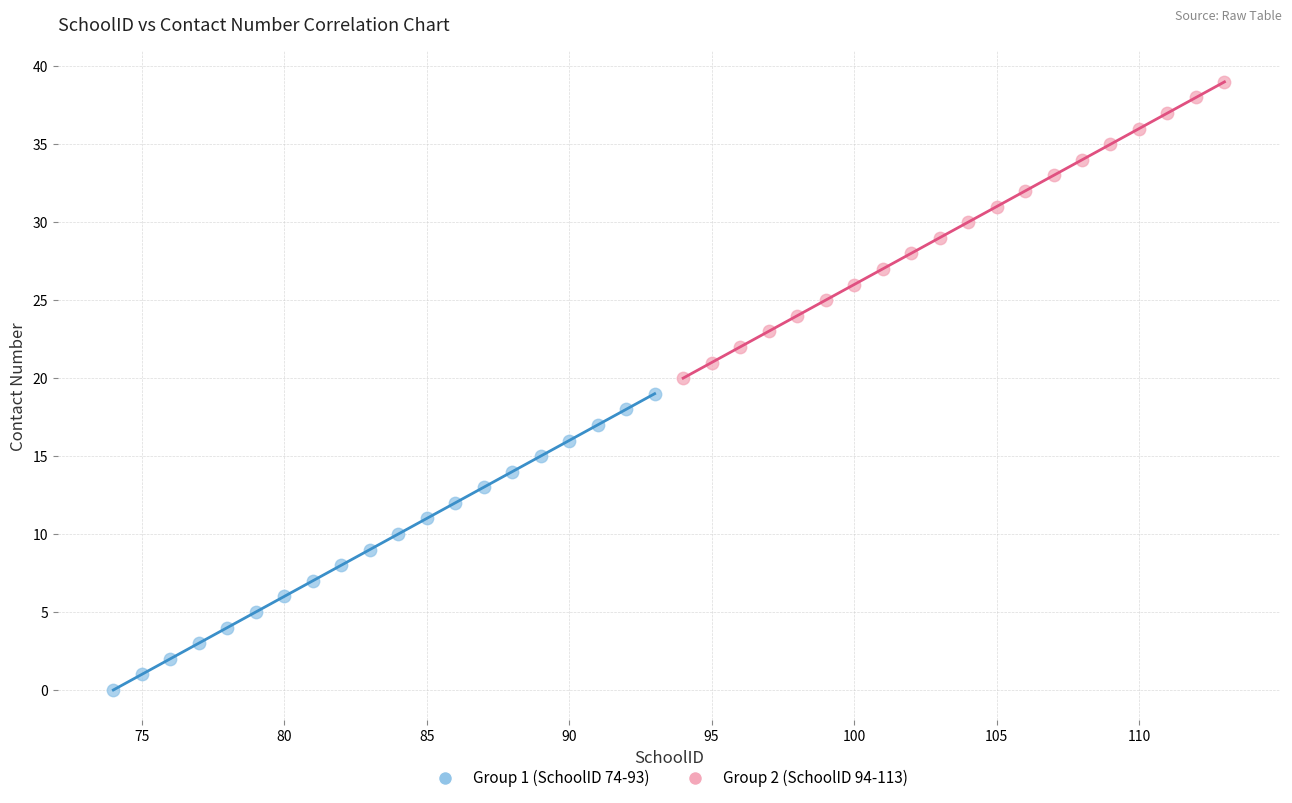

Which series reaches the minimum Y coordinate?

Group 1 (SchoolID 74-93)